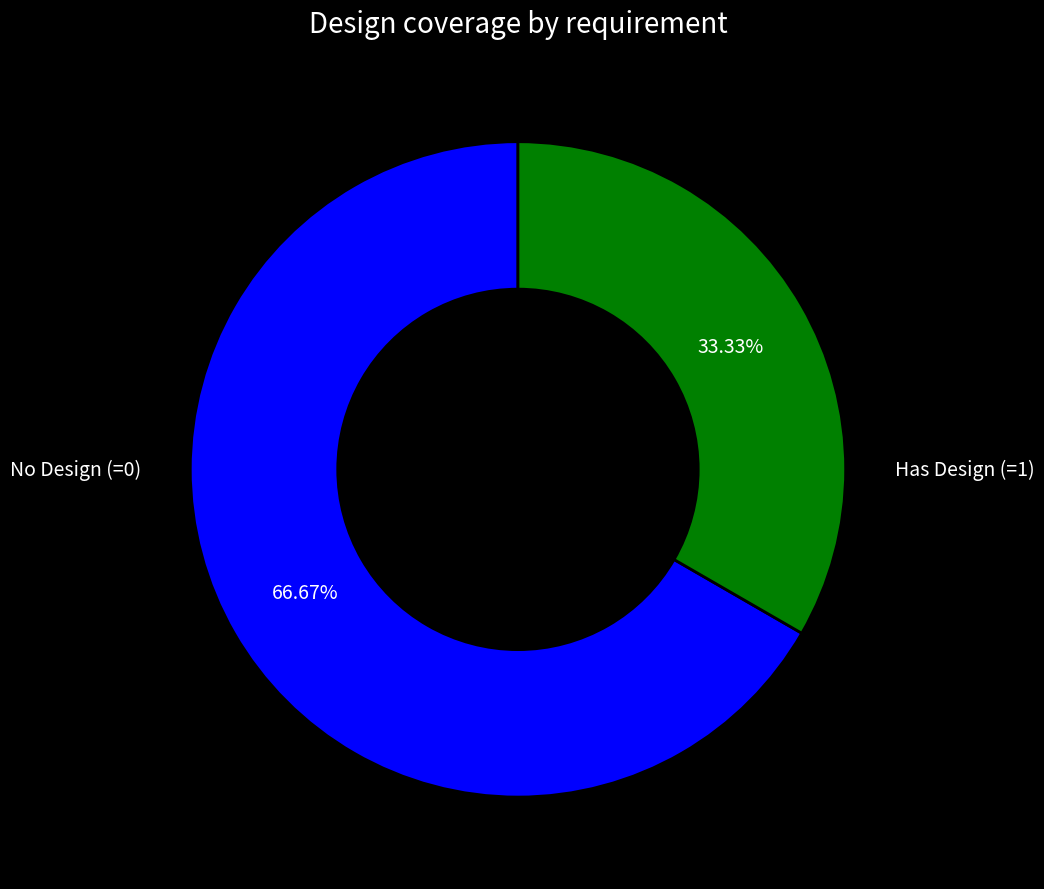

How many slices are in this pie chart?

2